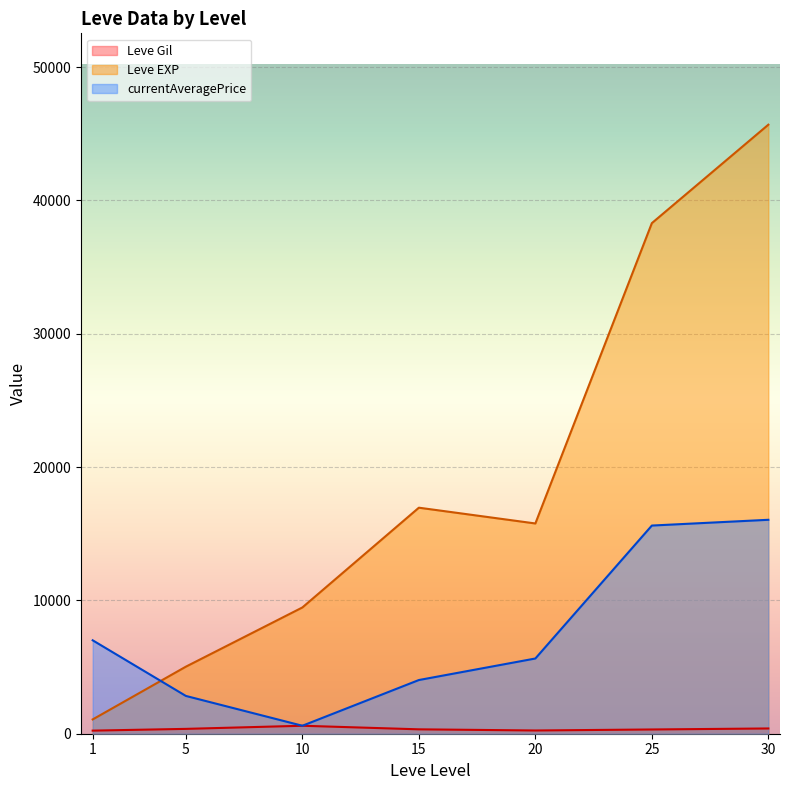

Where do Leve EXP and currentAveragePrice first cross each other?

1 and 5